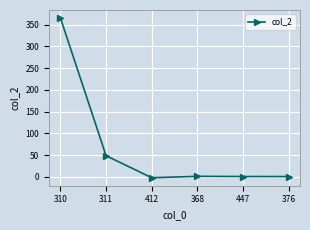

True or false: the data shows 1.0 at 368.

True